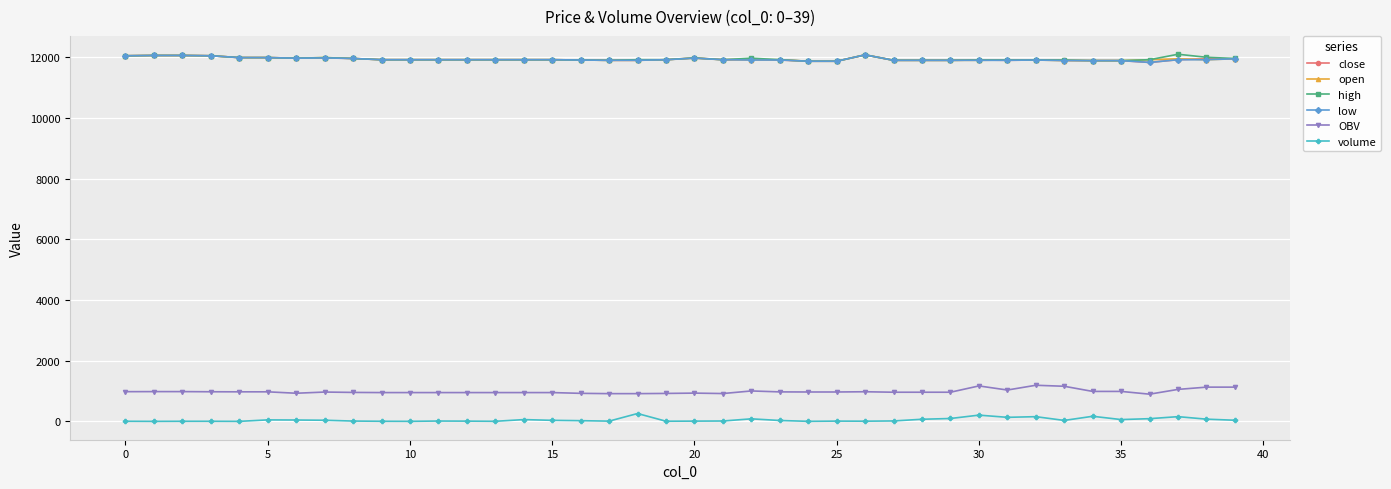

True or false: OBV and low cross at least once.

False